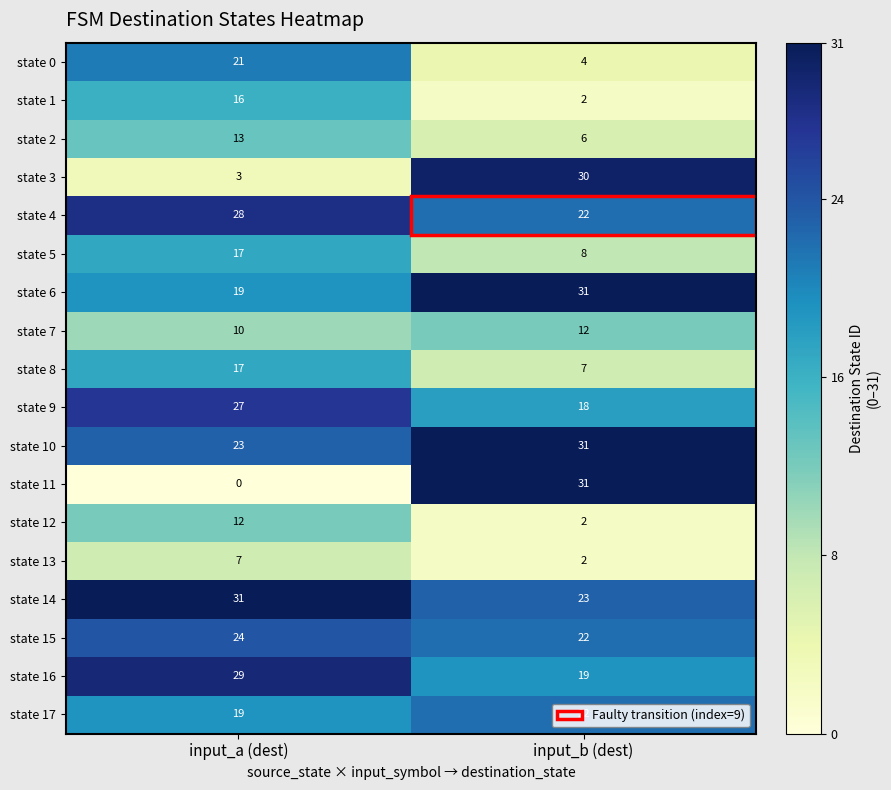

The value of state 14 at input_b (dest) is 15. True or false?

False